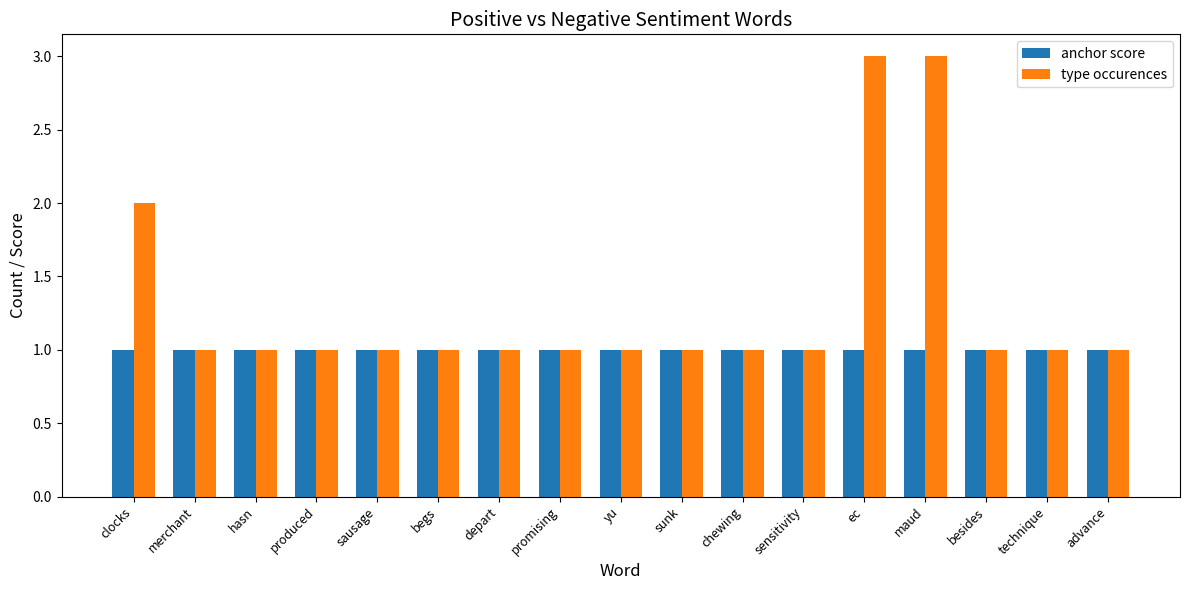

What is the sum of the anchor score values at produced and hasn?

2